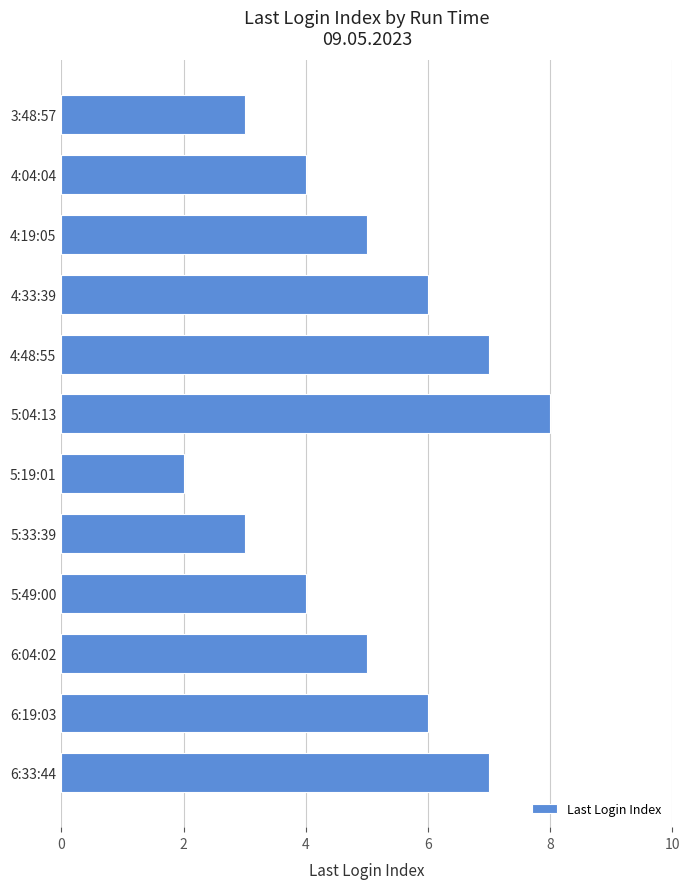

What is the label of the 12th bar from the top?

6:33:44